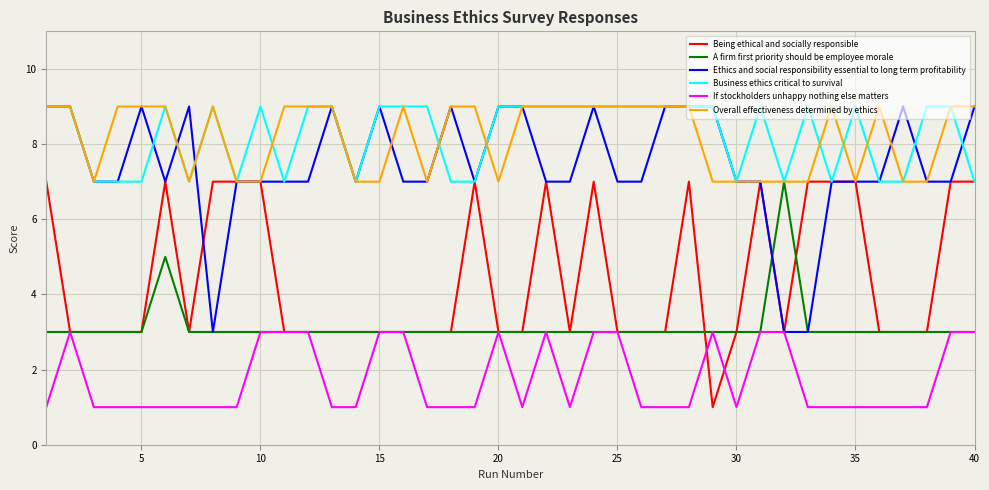

Count the number of data series in this chart.

6